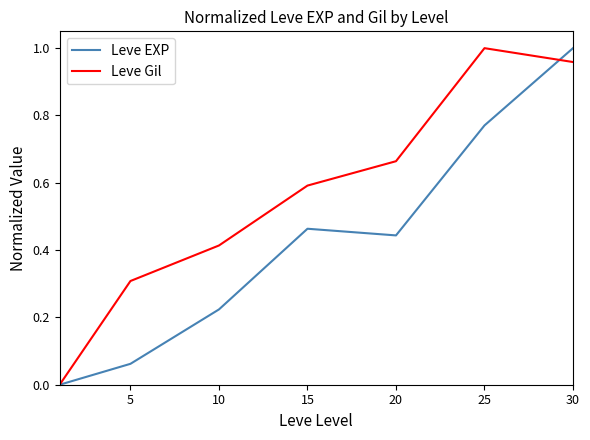

Which series has the largest total across all categories?

Leve Gil